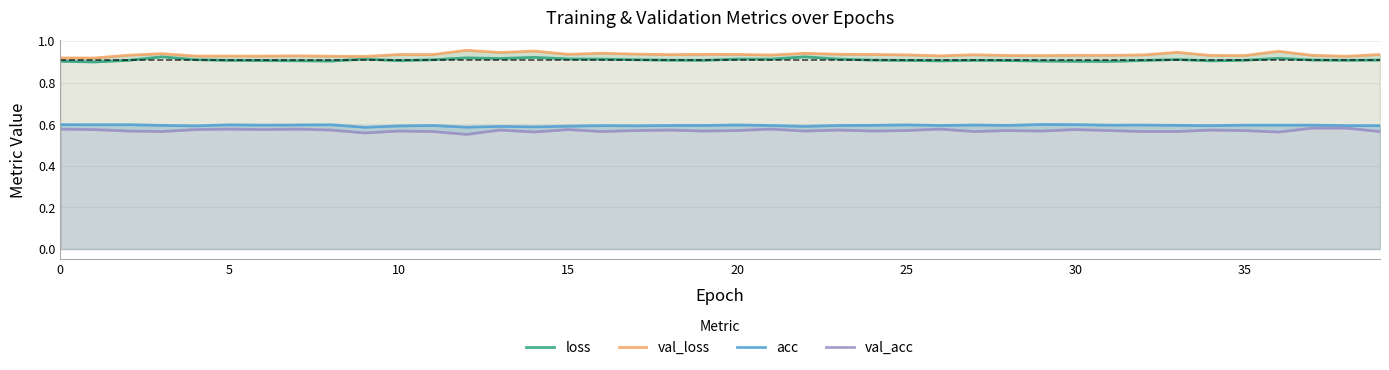

The val_loss series shows 0.9 at 29. True or false?

True